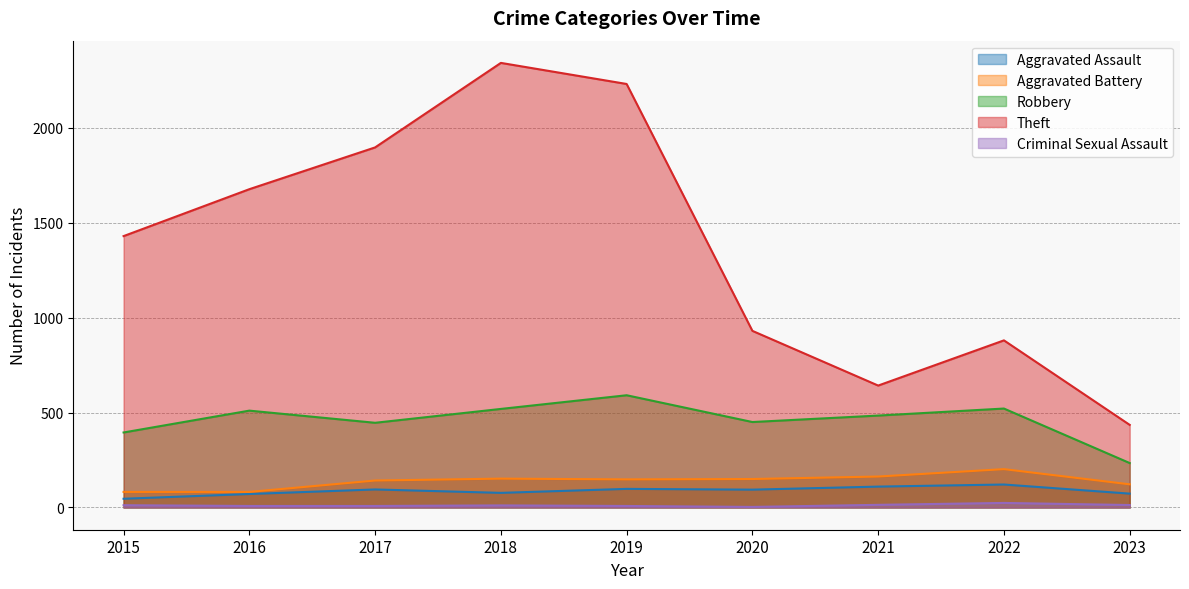

True or false: Theft has a value of 983 at 2015.

False